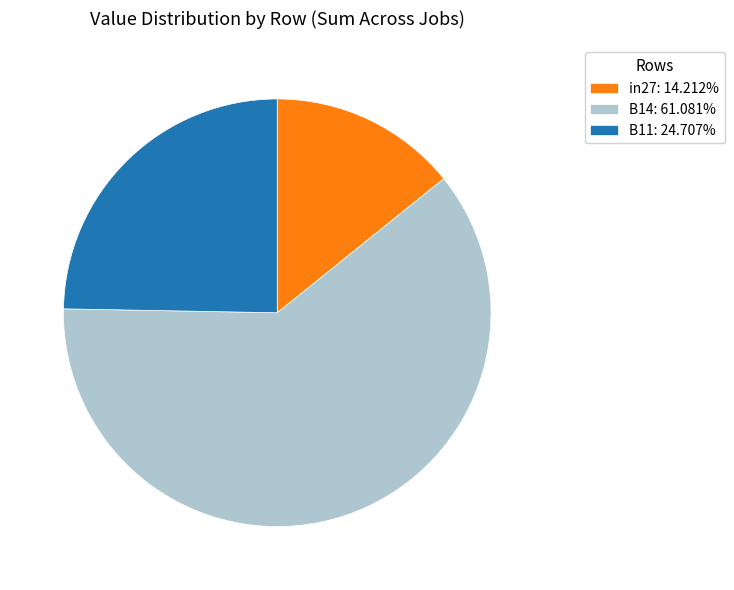

Count the number of slices in the pie.

3